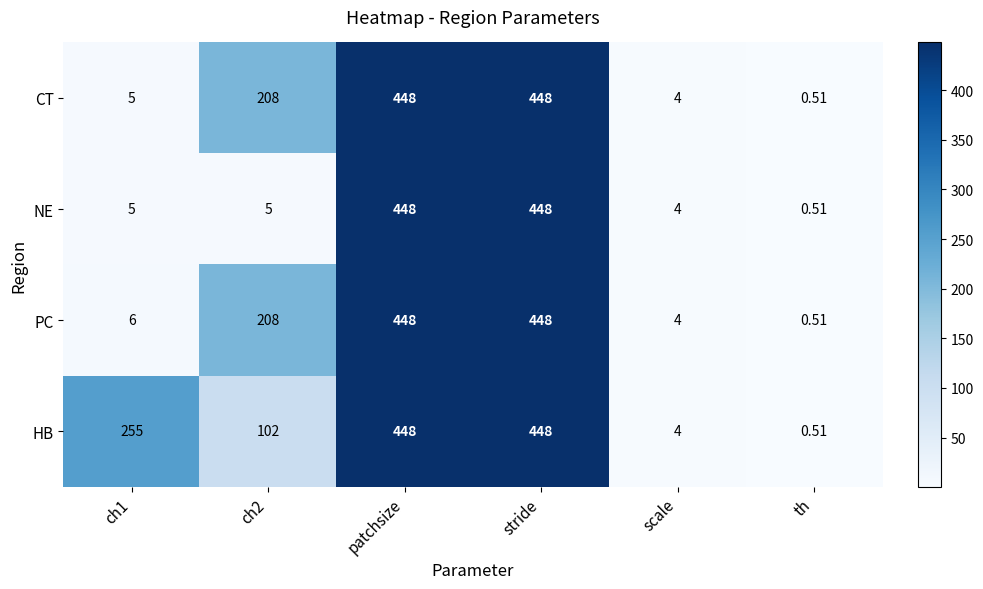

Which series has the largest total across all categories?

HB